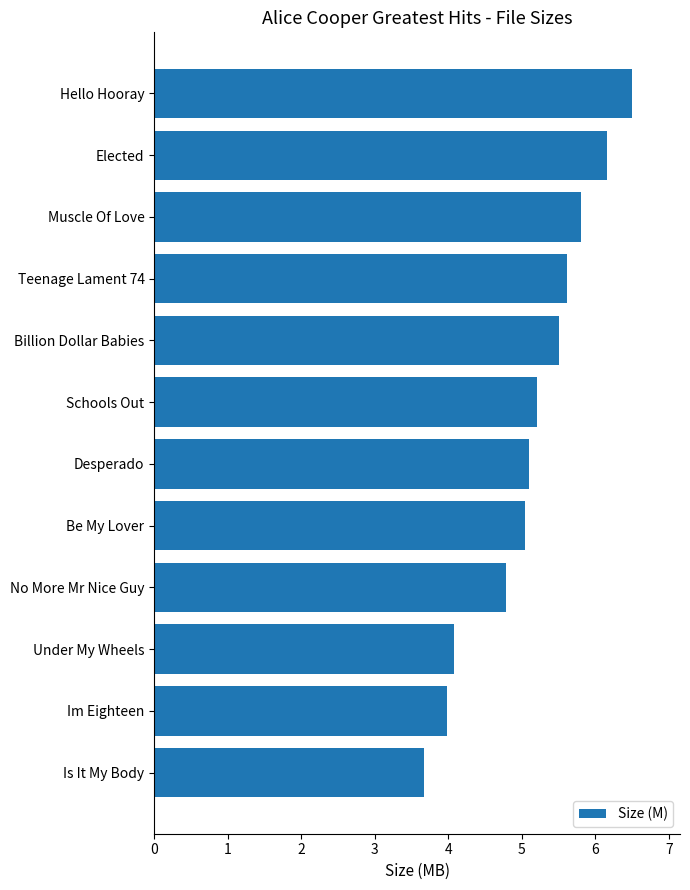

What is the ratio of the value at Be My Lover to the value at Desperado?

1.0